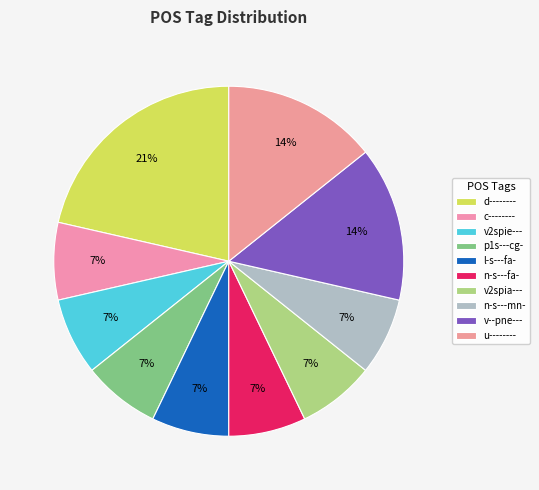

What is the ratio of the value at d-------- to the value at v2spie---?

3.0